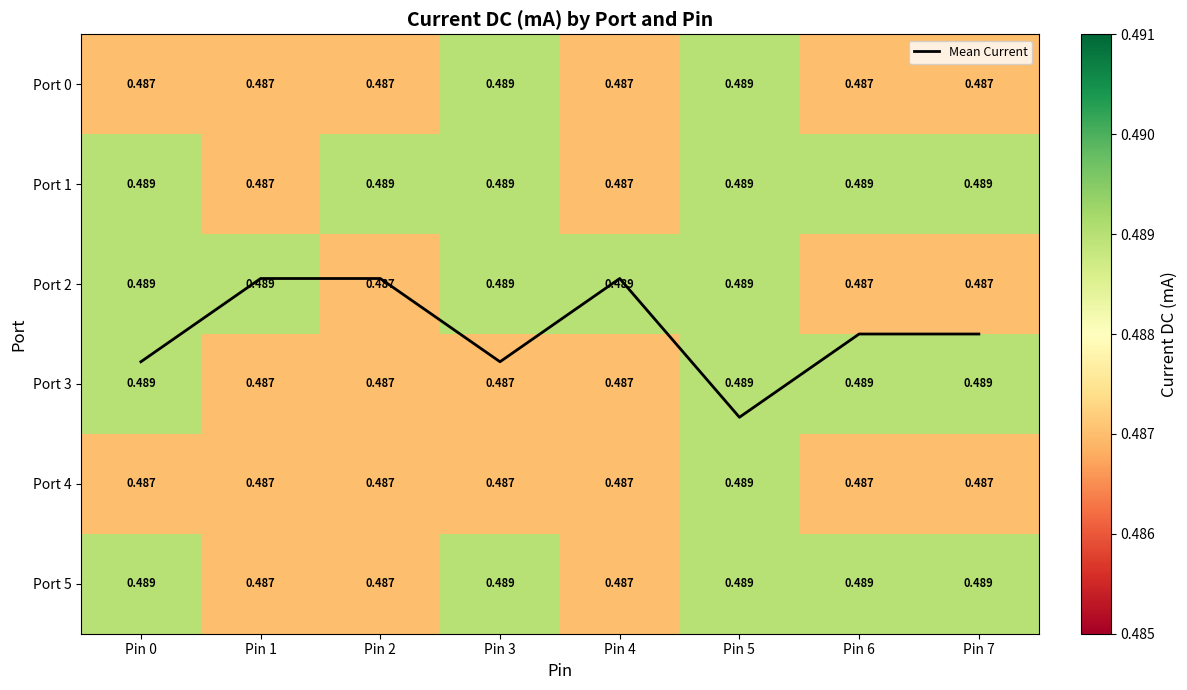

Which series has the largest total across all categories?

Mean Current